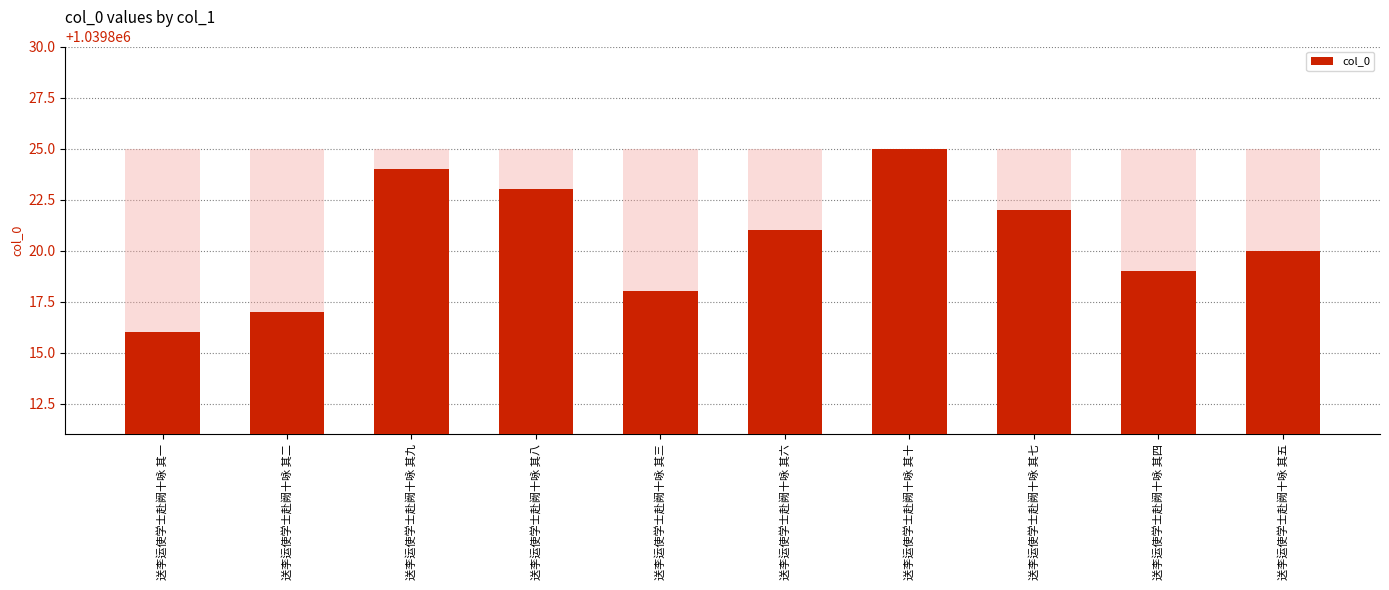

What is the difference between the values at 送李运使学士赴阙十咏 其三 and 送李运使学士赴阙十咏 其六?

3